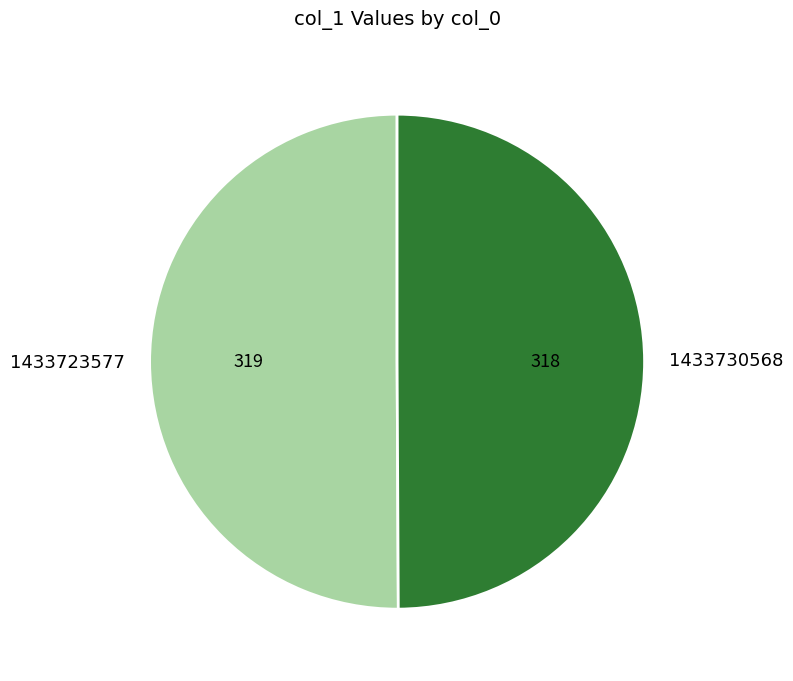

What is the ratio of the value at 1433723577 to the value at 1433730568?

1.0